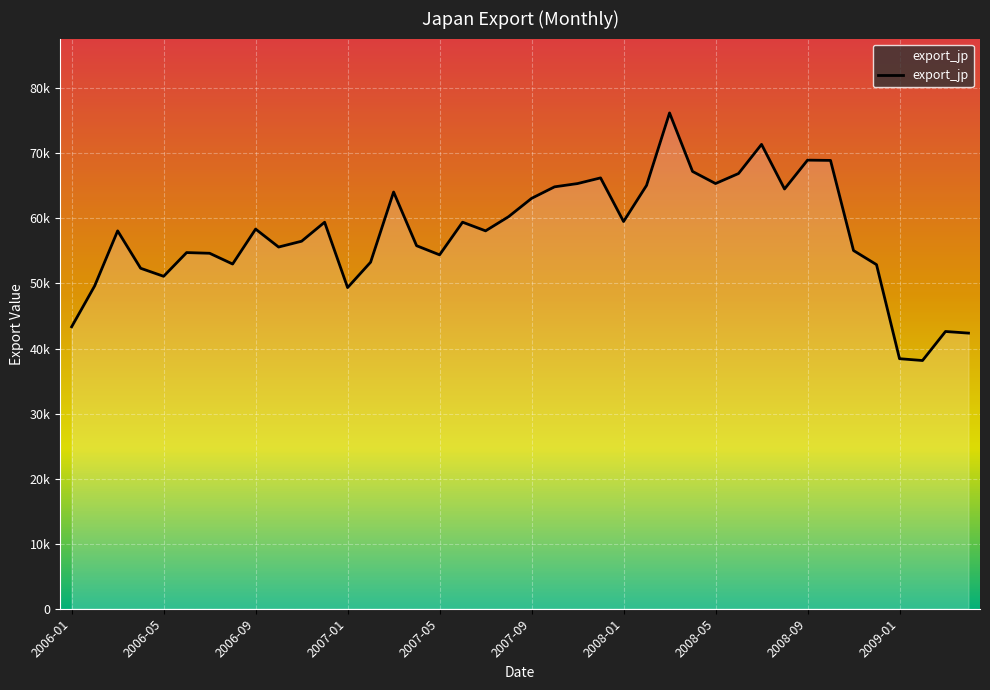

List the labels in order of value, largest first.

26, 30, 32, 33, 27, 29, 23, 28, 22, 25, 21, 31, 14, 20, 19, 24, 17, 11, 2008-09, 18, 2006-09, 10, 15, 2009-01, 34, 2007-09, 2008-01, 16, 13, 2008-05, 35, 2007-01, 2007-05, 2006-05, 12, 2006-01, 38, 39, 36, 37